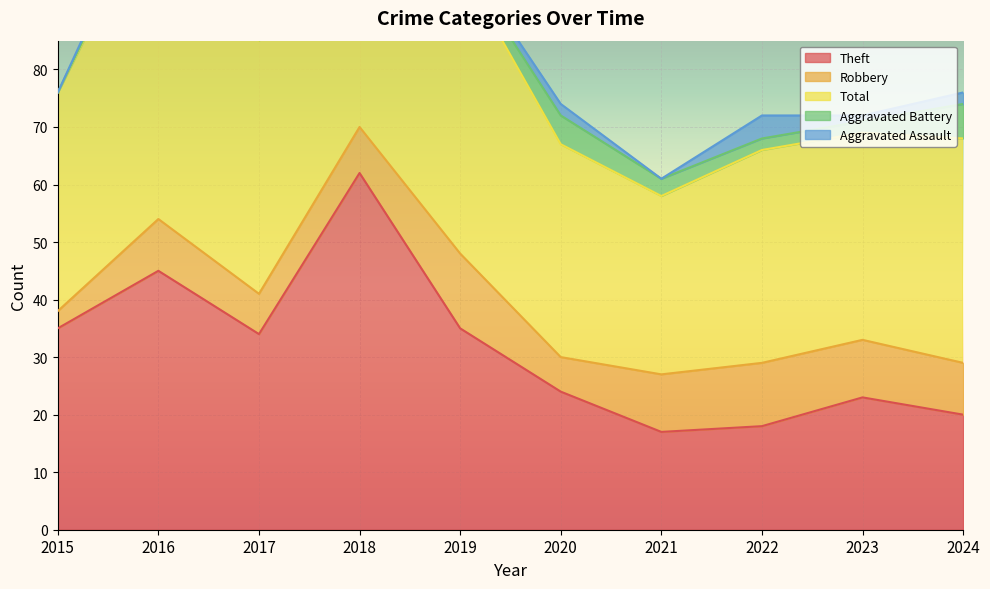

Which series has the widest spread of values?

Total